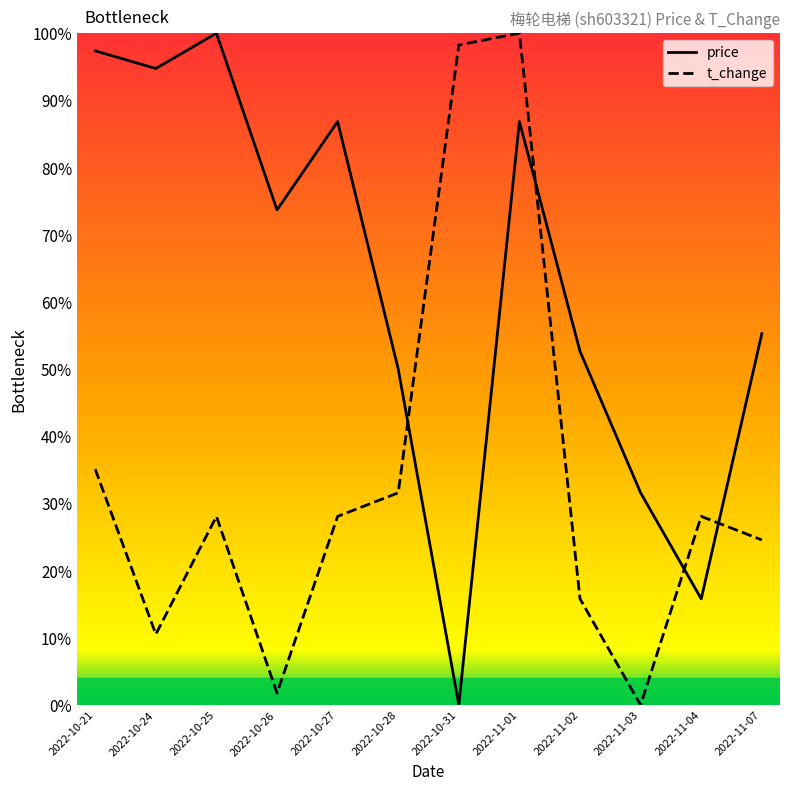

At which category is the sum across all series the highest?

2022-11-01